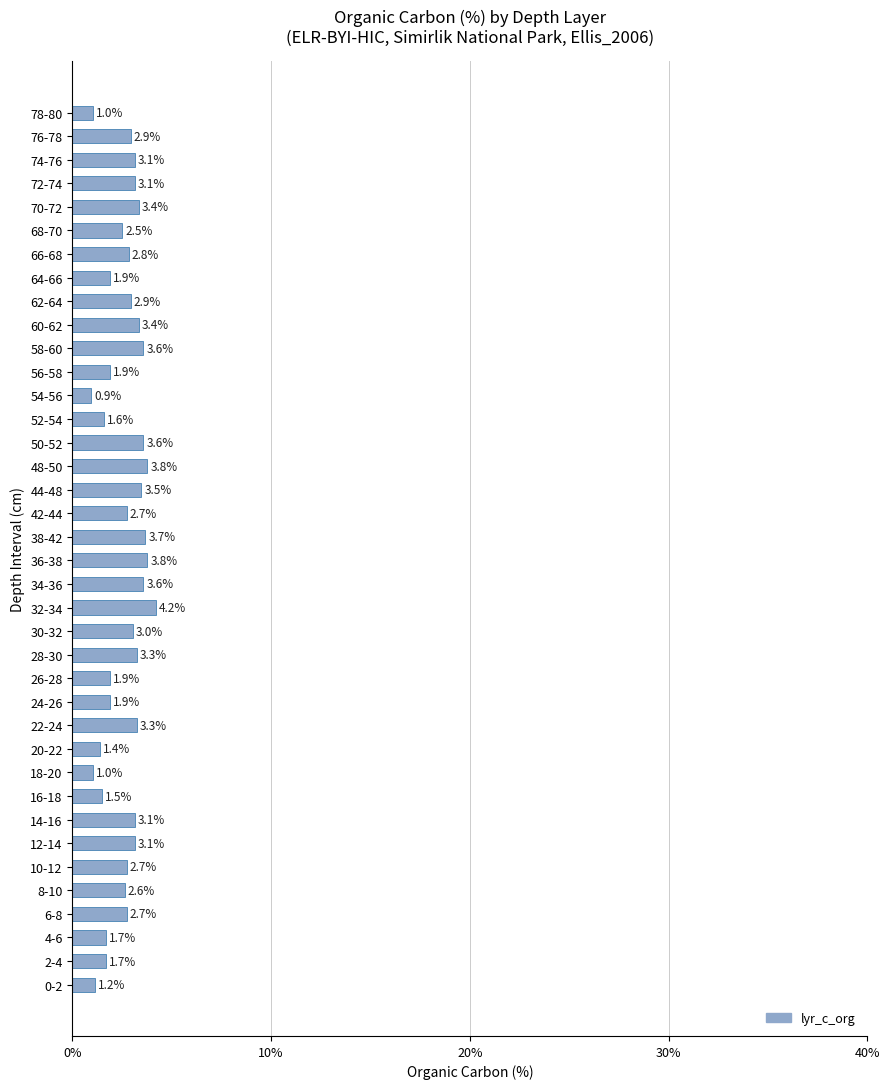

How many bars are there in total?

38